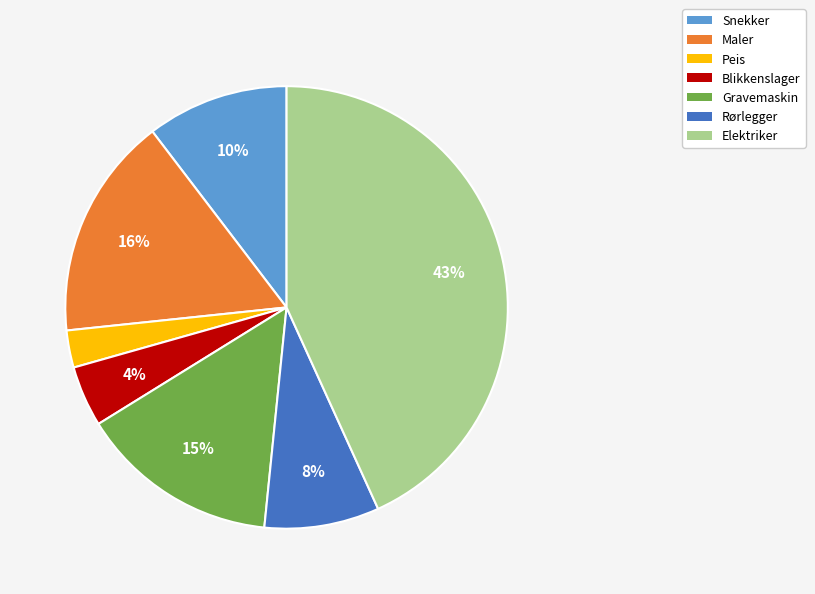

What percentage is the Elektriker slice, to the nearest percent?

43%